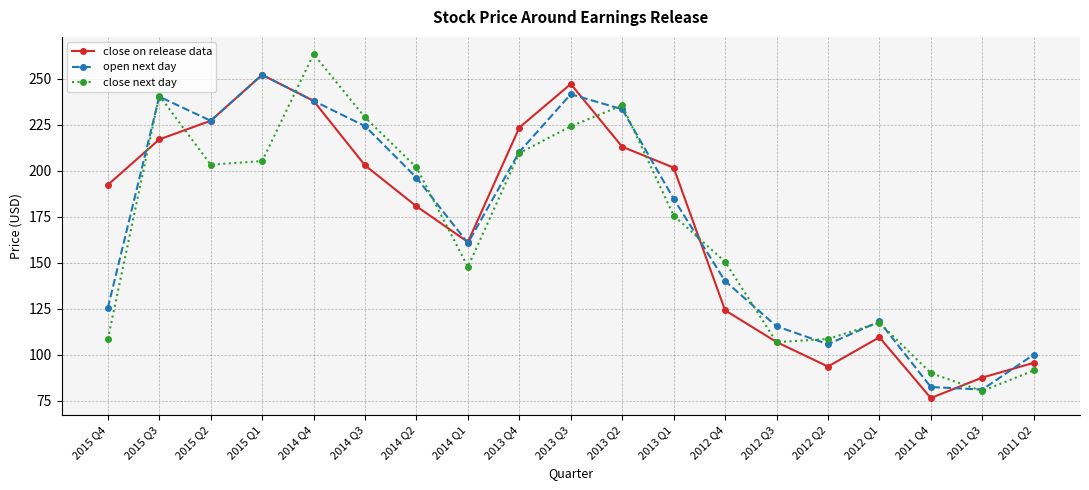

Which category has the lowest value across all series?

2011 Q4